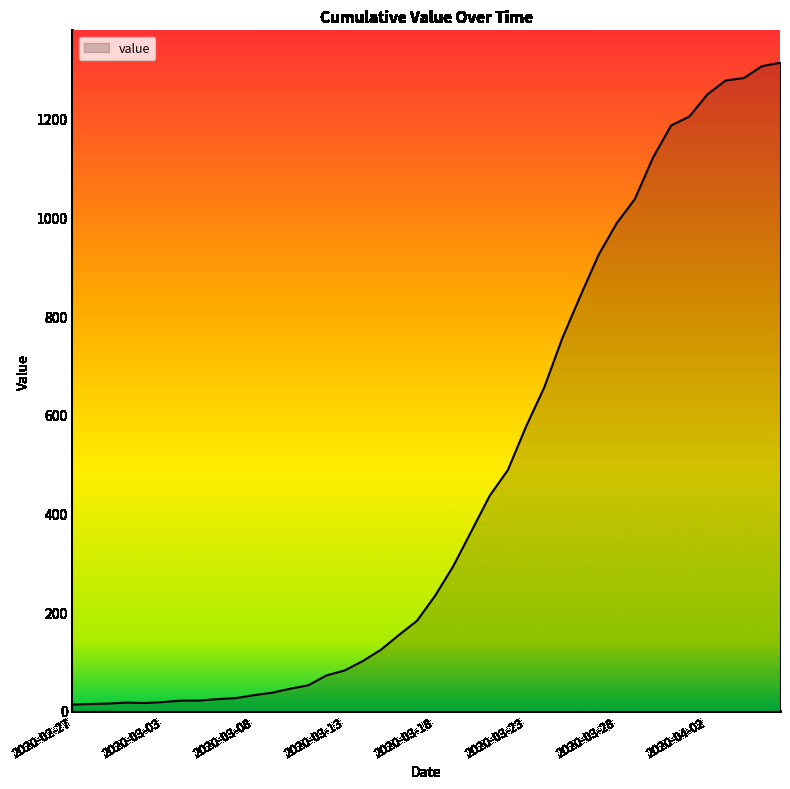

Count the number of categories in the chart.

40